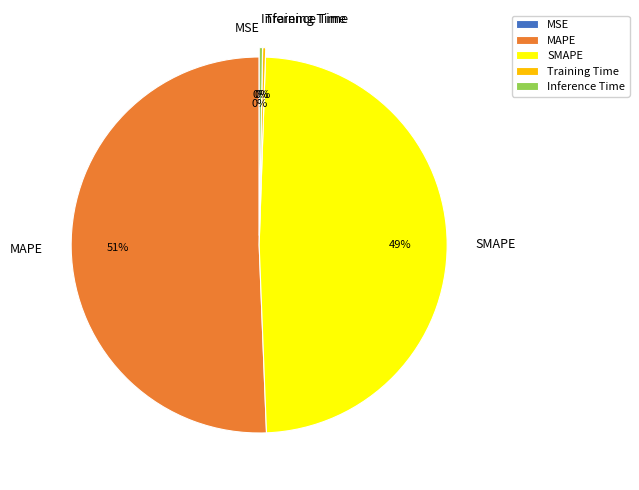

To the nearest percent, what is the average slice percentage?

20%